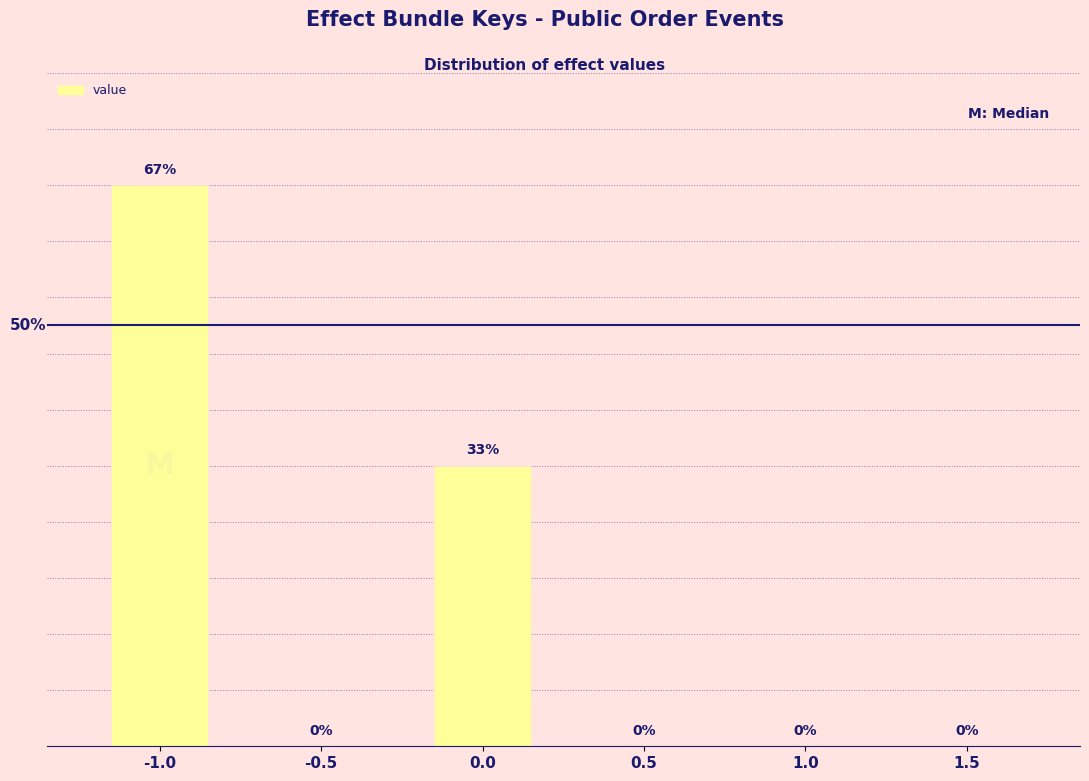

The chart shows a value of -7 at 1.0. True or false?

False